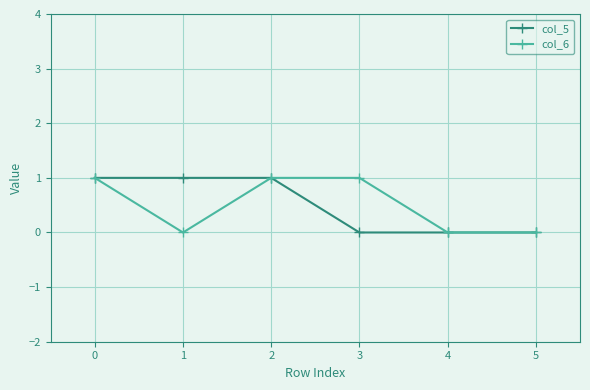

Count the col_5 values in the range 0 to 1.

6